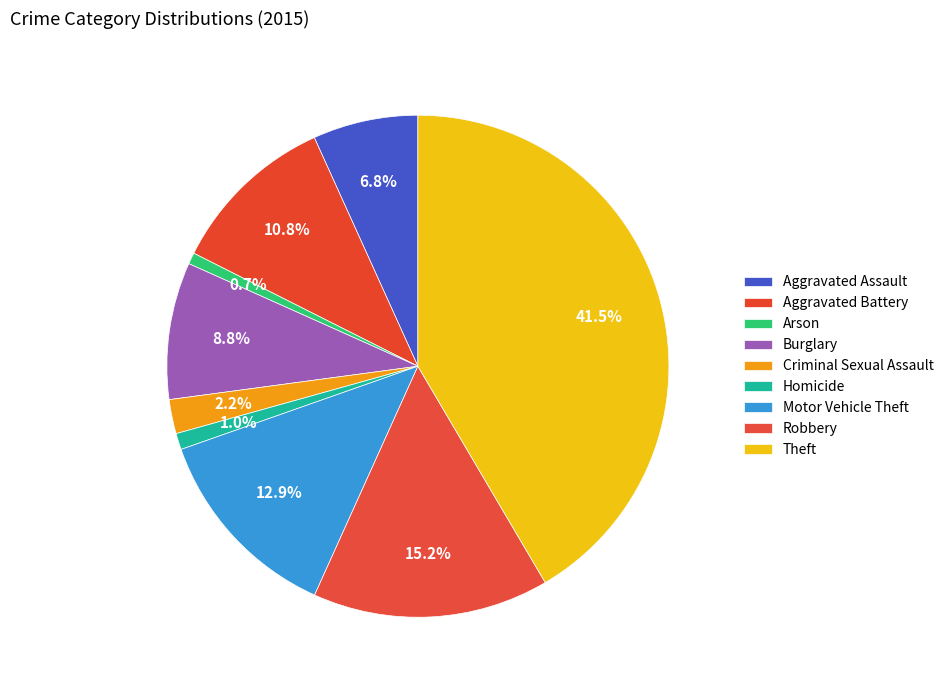

How many segments does this pie chart have?

9